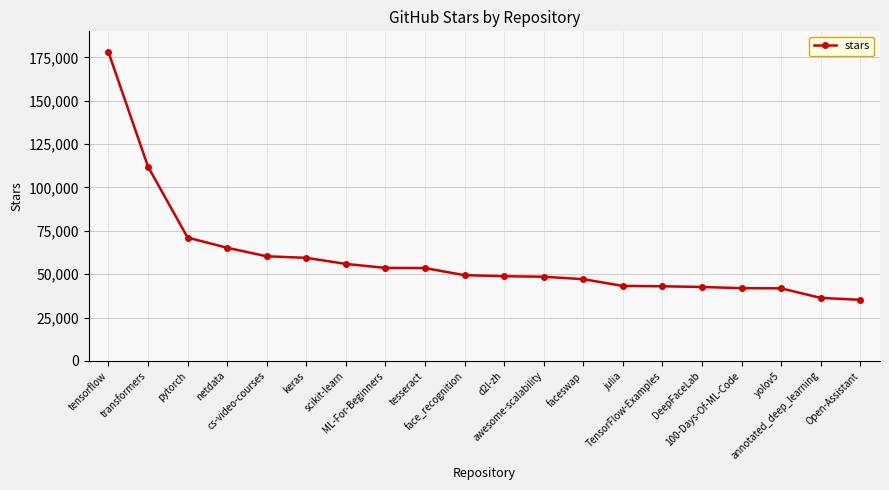

What is the change in value from transformers to TensorFlow-Examples?

-69000